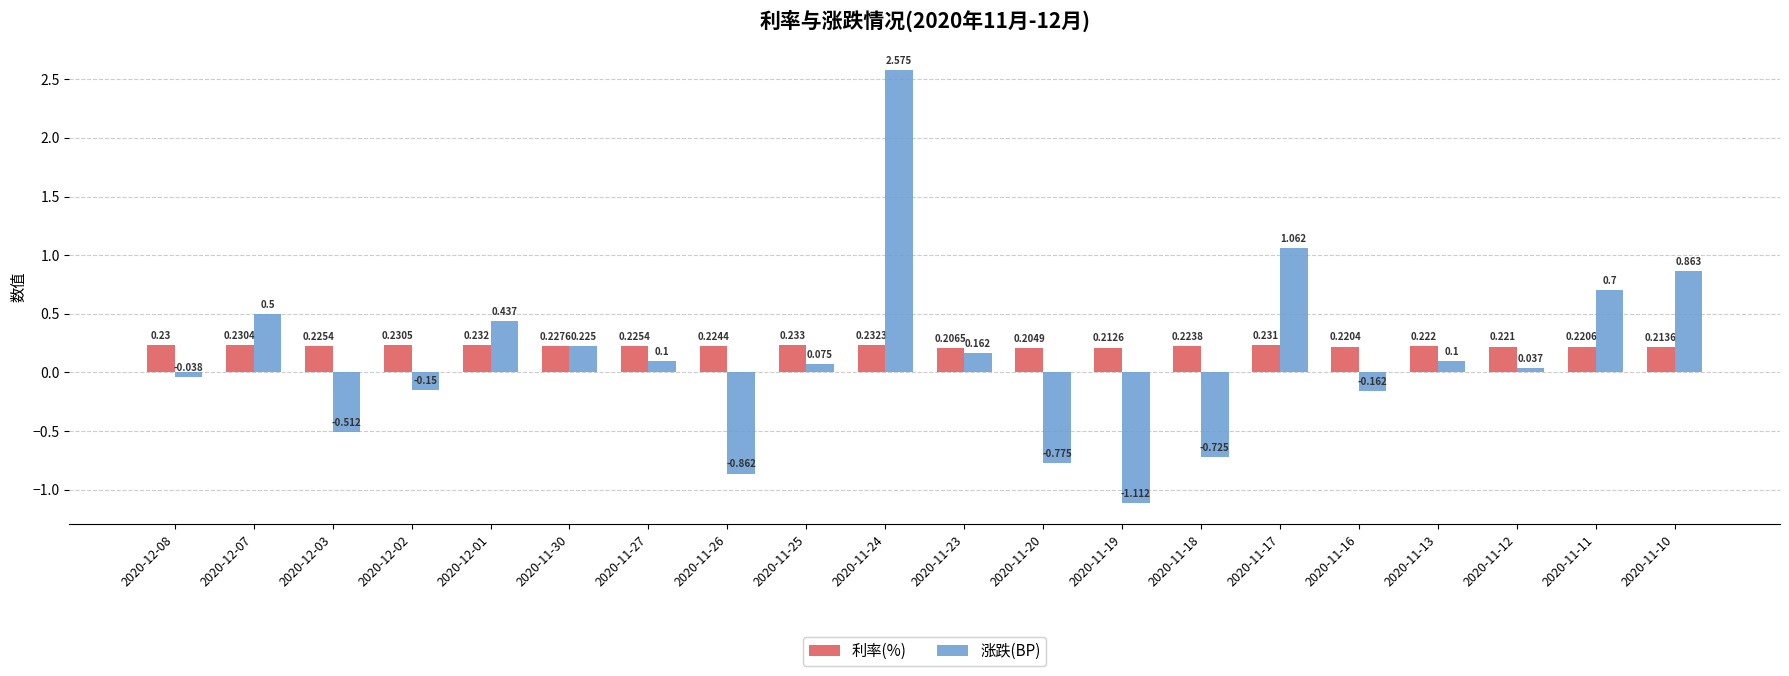

Are the bars grouped side by side (vs. stacked)?

Yes